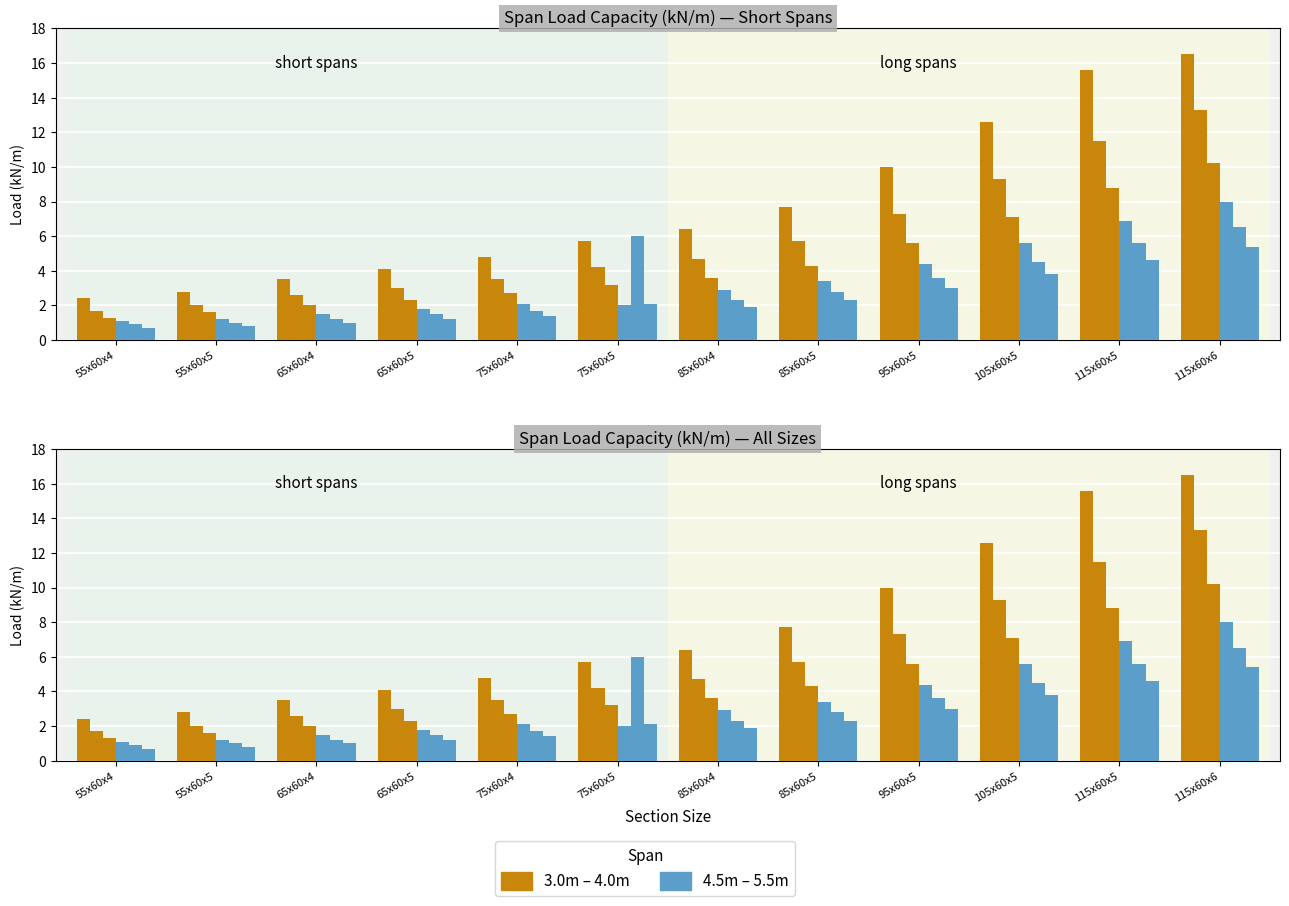

What is the difference between the maximum and minimum values in the 5.5m series?

4.7